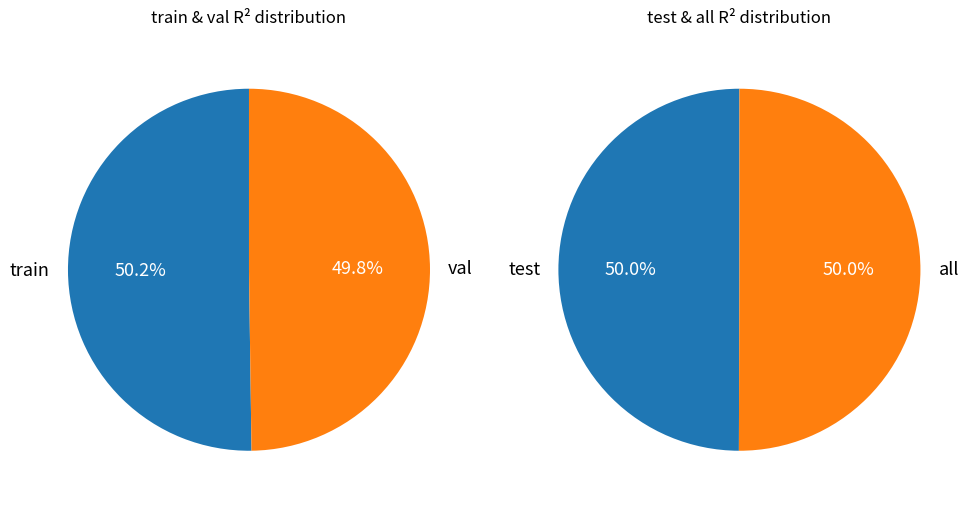

What is the smallest slice in the pie chart?

val